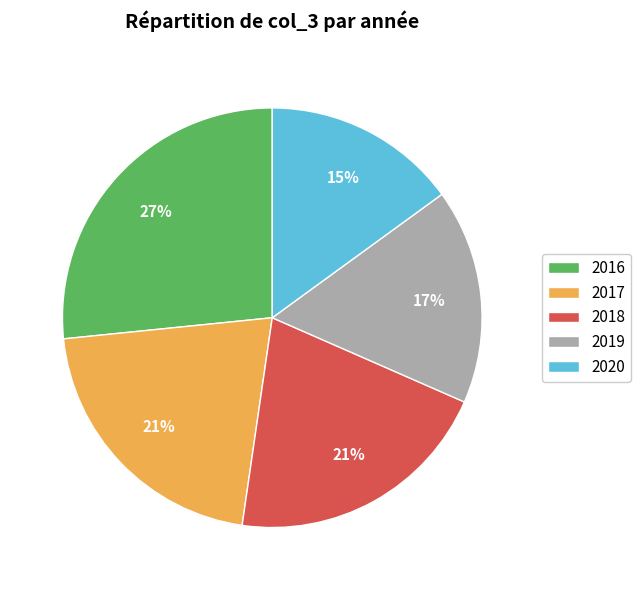

Do 2017 and 2020 together represent more than half of the pie?

No